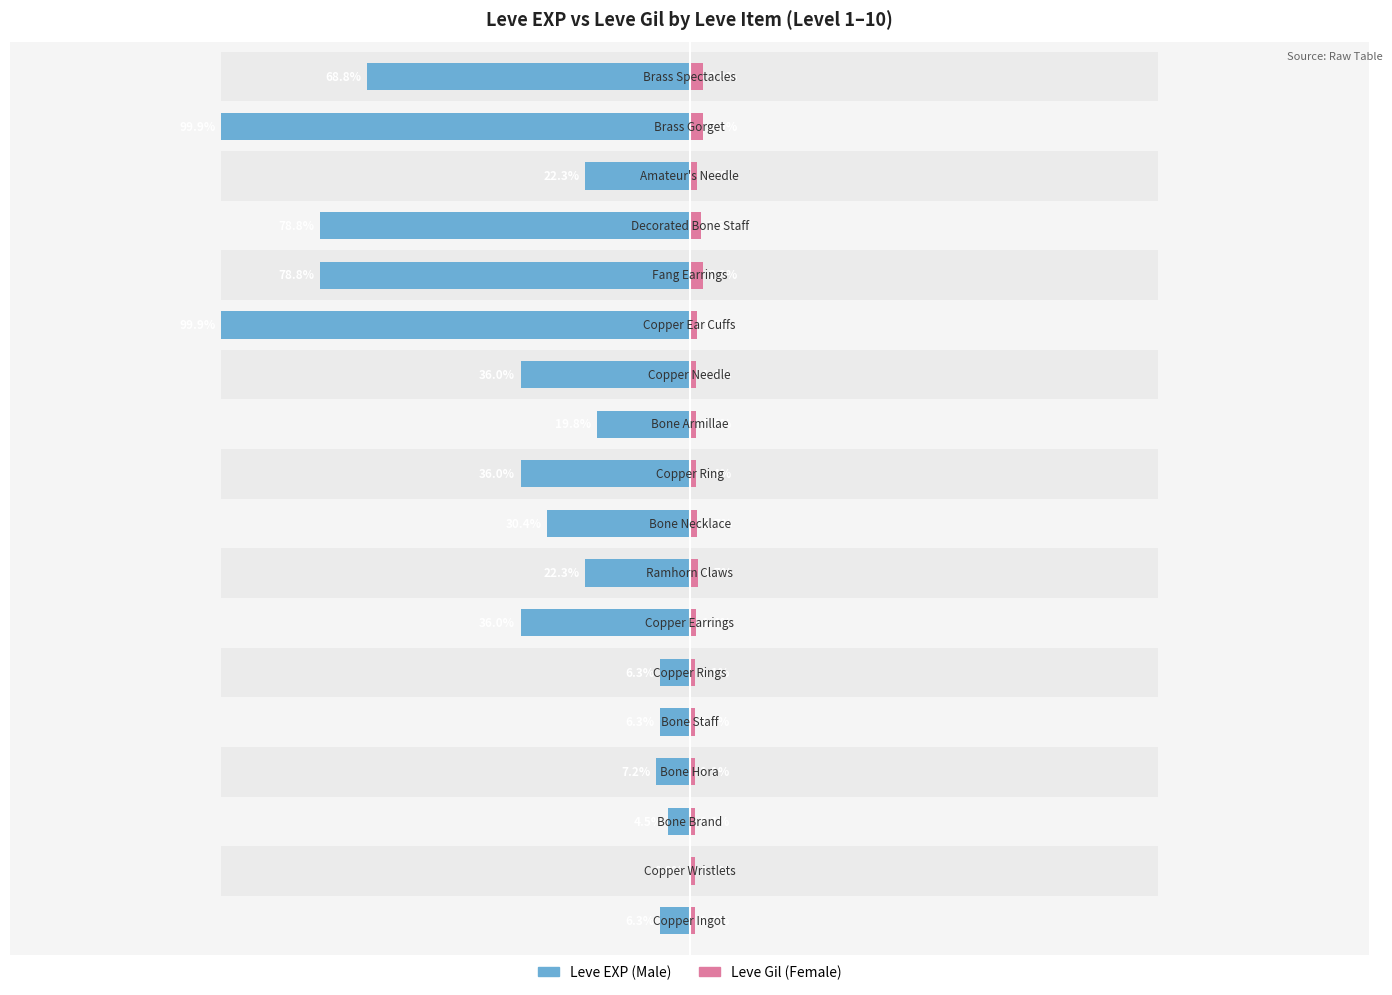

How many data points in Male are above -2230?

7